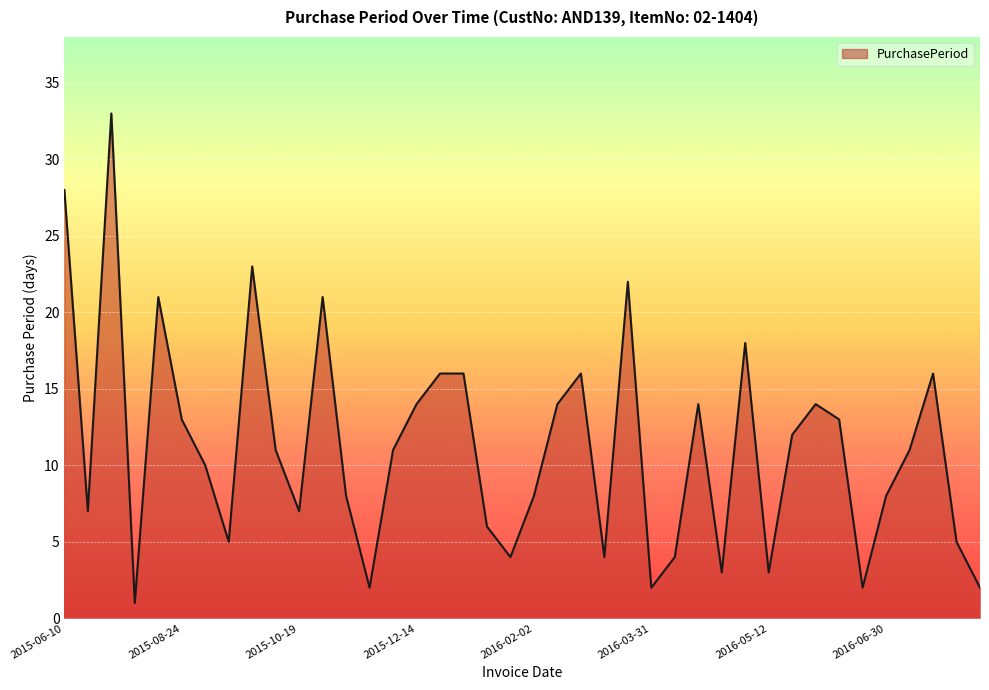

What is the greatest value displayed?

33